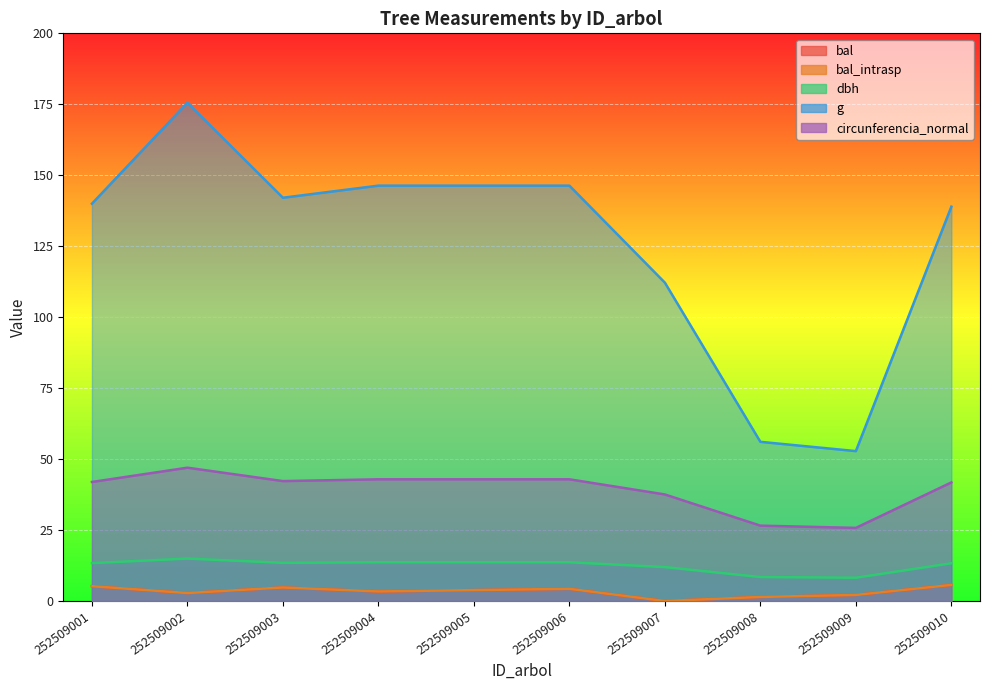

Reading left to right, extract all data points from this chart.

bal: 252509001=5.2	252509002=2.8	252509003=4.8	252509004=3.4	252509005=3.8	252509006=4.3	252509007=0.0	252509008=1.4	252509009=2.1	252509010=5.7
bal_intrasp: 252509001=5.2	252509002=2.8	252509003=4.8	252509004=3.4	252509005=3.8	252509006=4.3	252509007=0.0	252509008=1.4	252509009=2.1	252509010=5.7
dbh: 252509001=13.3	252509002=14.9	252509003=13.4	252509004=13.7	252509005=13.7	252509006=13.7	252509007=11.9	252509008=8.4	252509009=8.2	252509010=13.3
g: 252509001=140.0	252509002=175.5	252509003=142.1	252509004=146.3	252509005=146.3	252509006=146.3	252509007=112.2	252509008=56.1	252509009=52.8	252509010=138.9
circunferencia_normal: 252509001=41.9	252509002=47.0	252509003=42.2	252509004=42.9	252509005=42.9	252509006=42.9	252509007=37.5	252509008=26.6	252509009=25.8	252509010=41.8